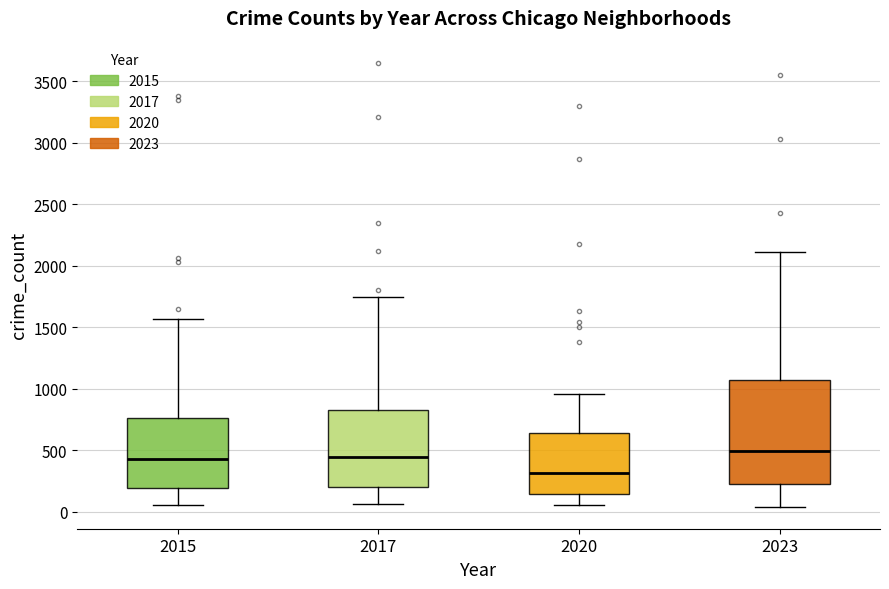

Where does the upper whisker of the box at x = 2023 end on the y-axis? The values are not printed on the chart, so give them approximately, as read against the axis.

2100